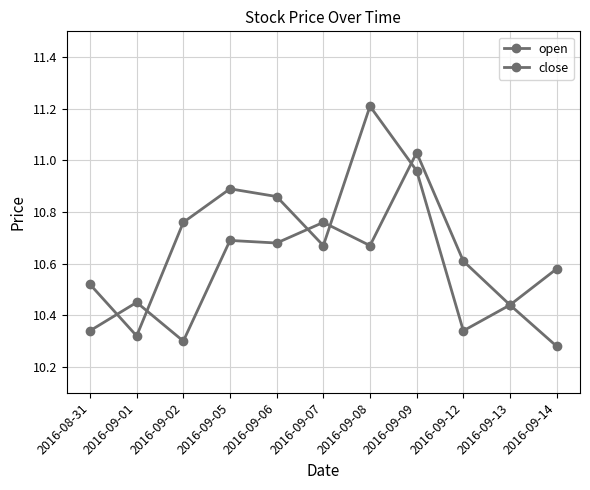

Where is open nearest to the value 10?

2016-09-14